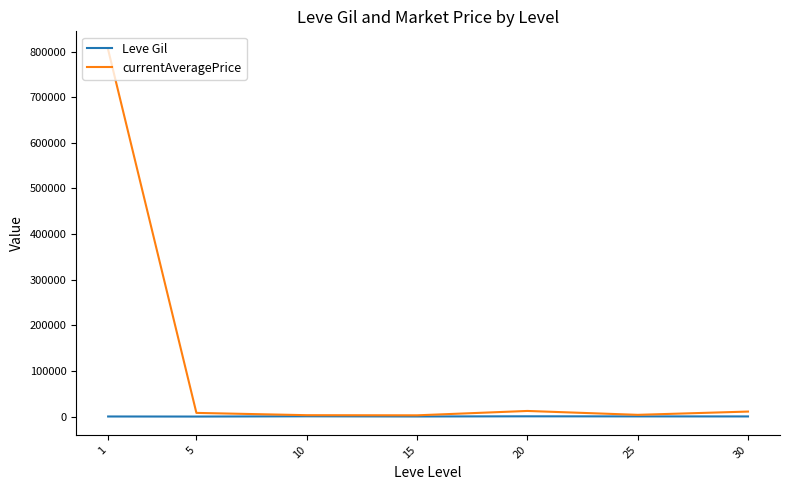

What is the sum of all currentAveragePrice values?

846050.0